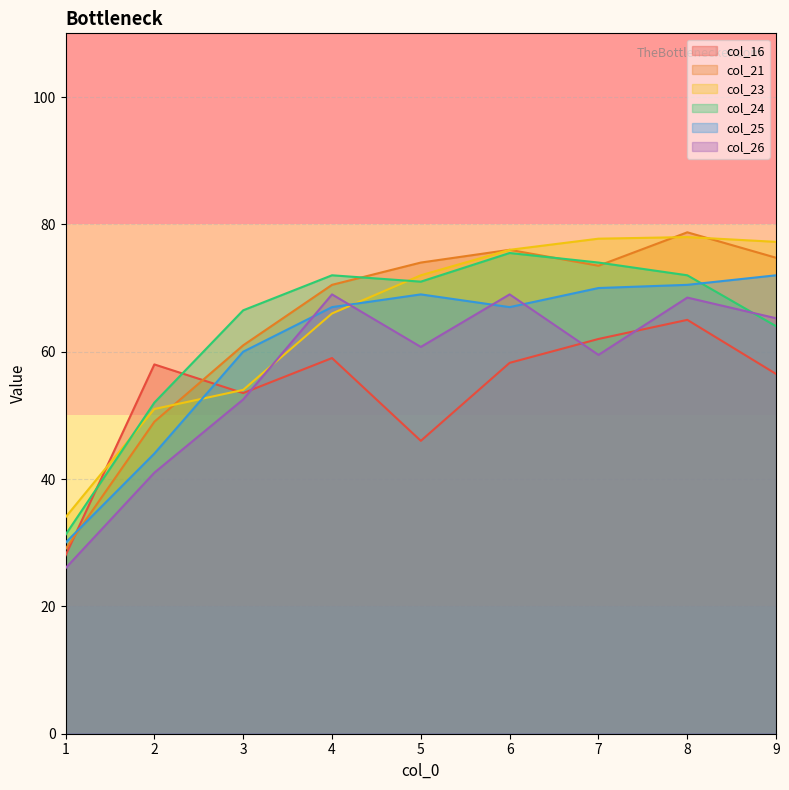

Reading left to right, what are all the values shown in this chart?

col_16: 28.0	58.0	53.5	59.0	46.0	58.2	62.0	65.0	56.5
col_21: 29.0	49.0	61.0	70.5	74.0	76.0	73.5	78.8	74.8
col_23: 34.0	51.0	54.0	66.0	72.0	76.0	77.8	78.0	77.2
col_24: 31.2	52.0	66.5	72.0	71.0	75.5	74.0	72.0	64.0
col_25: 30.0	44.0	60.0	67.0	69.0	67.0	70.0	70.5	72.0
col_26: 26.0	41.0	52.5	69.0	60.8	69.0	59.5	68.5	65.2